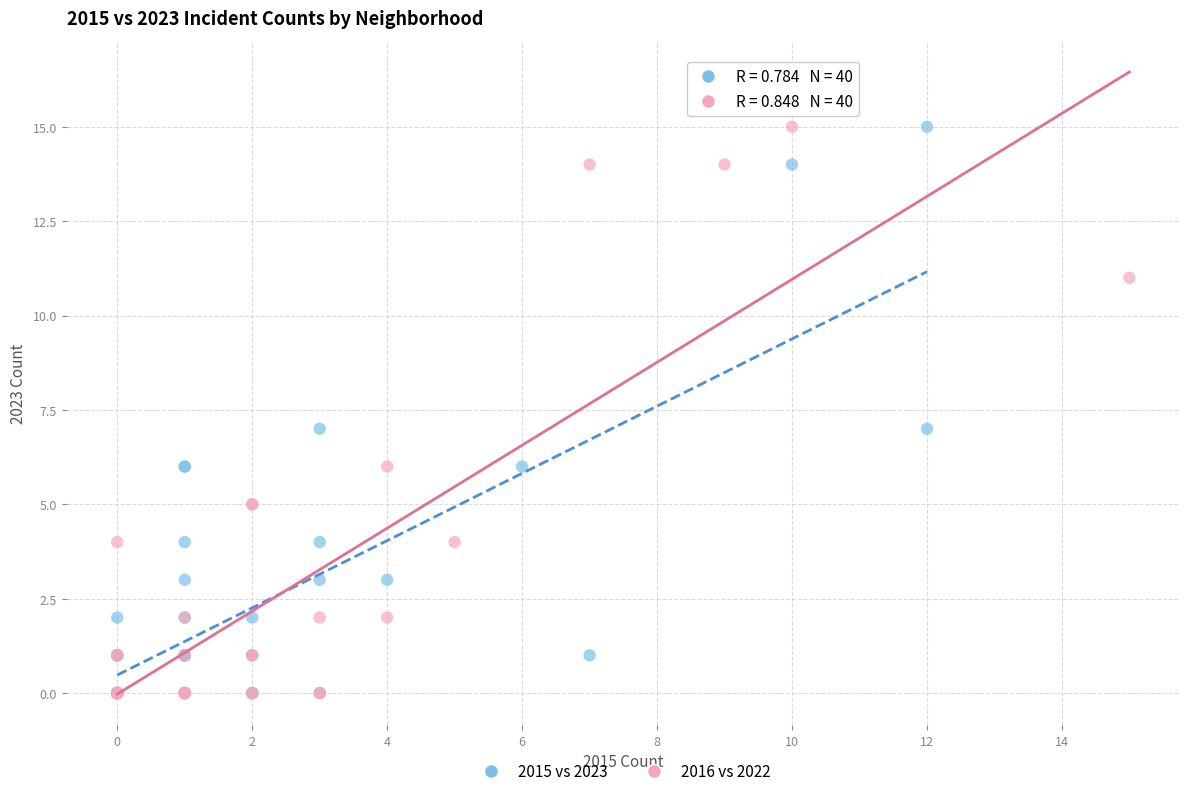

What are all the series names shown in the legend?

2015 vs 2023, 2016 vs 2022